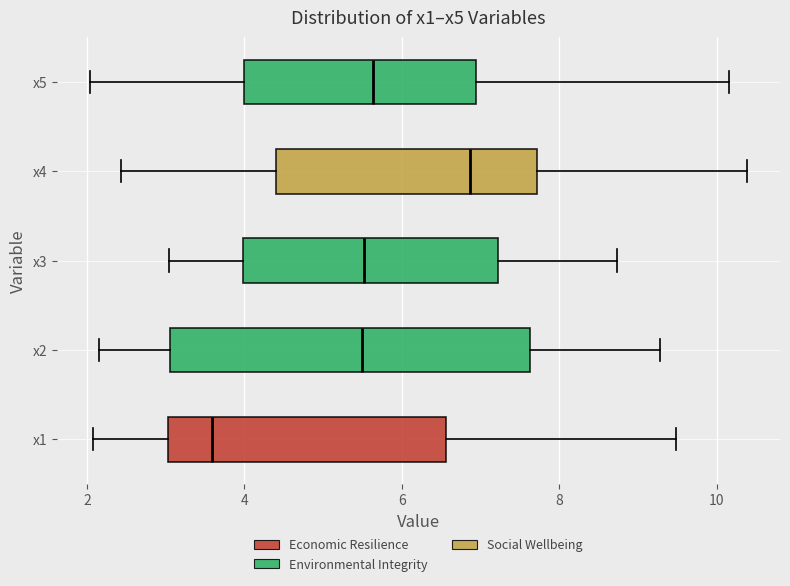

Comparing the boxes themselves (not the whiskers), which one is the widest?

x2